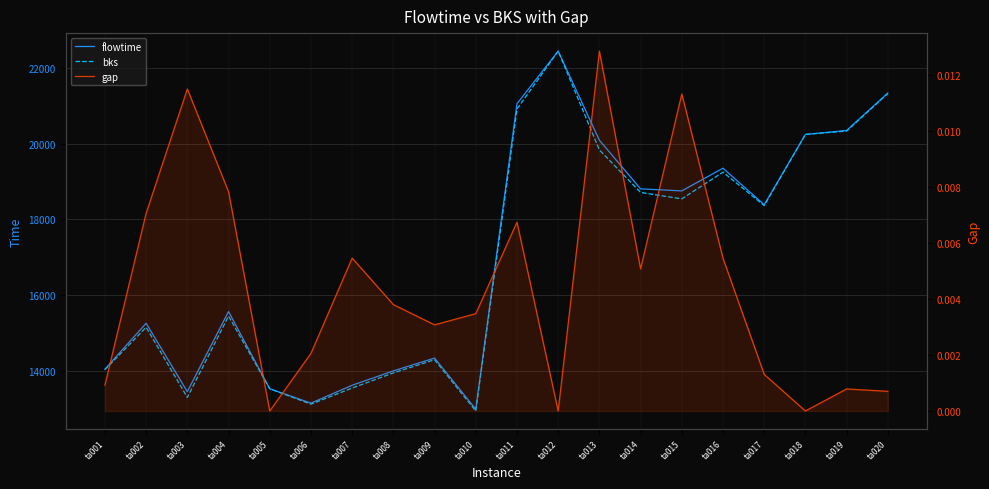

At how many categories does at least one series exceed 20508?

3